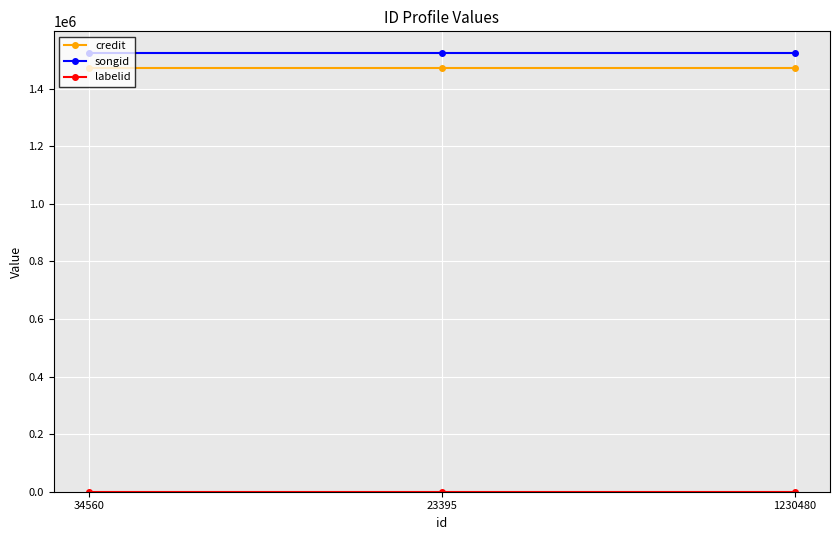

At how many categories does at least one series exceed 811462?

3